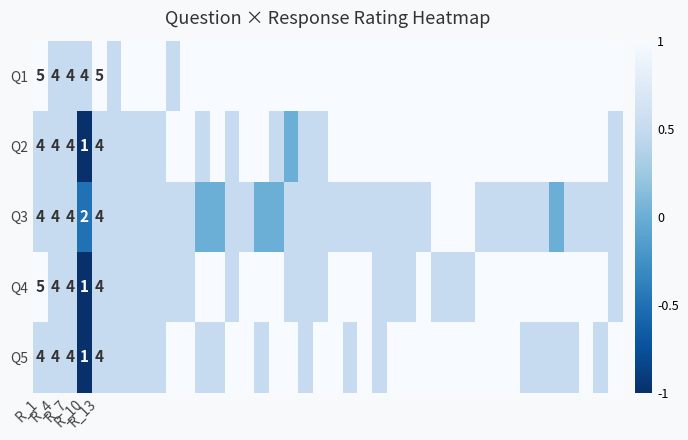

What is the difference between the highest and lowest values at 9?

0.5